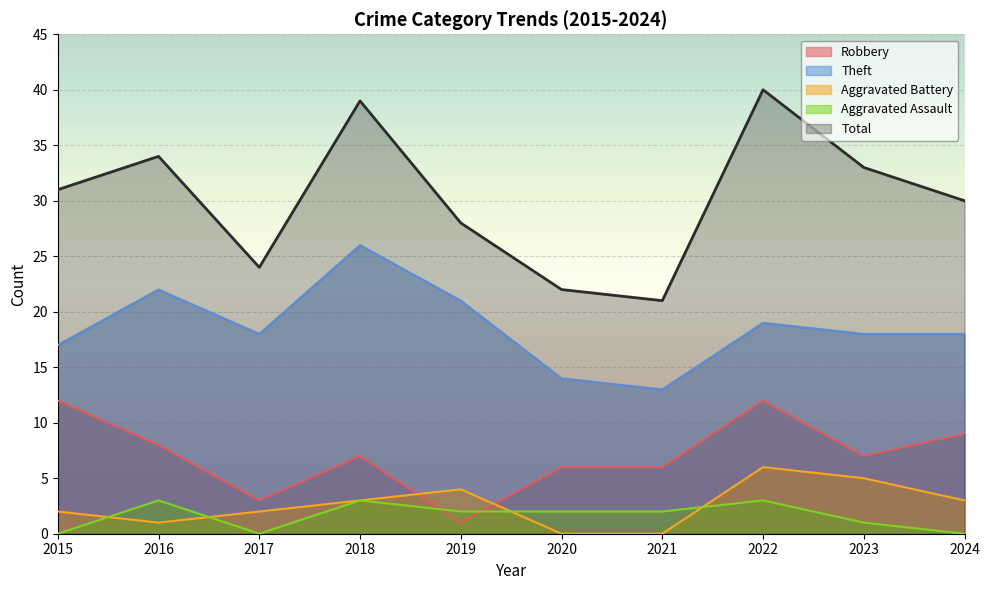

True or false: Aggravated Battery has a value of 2 at 2016.

False